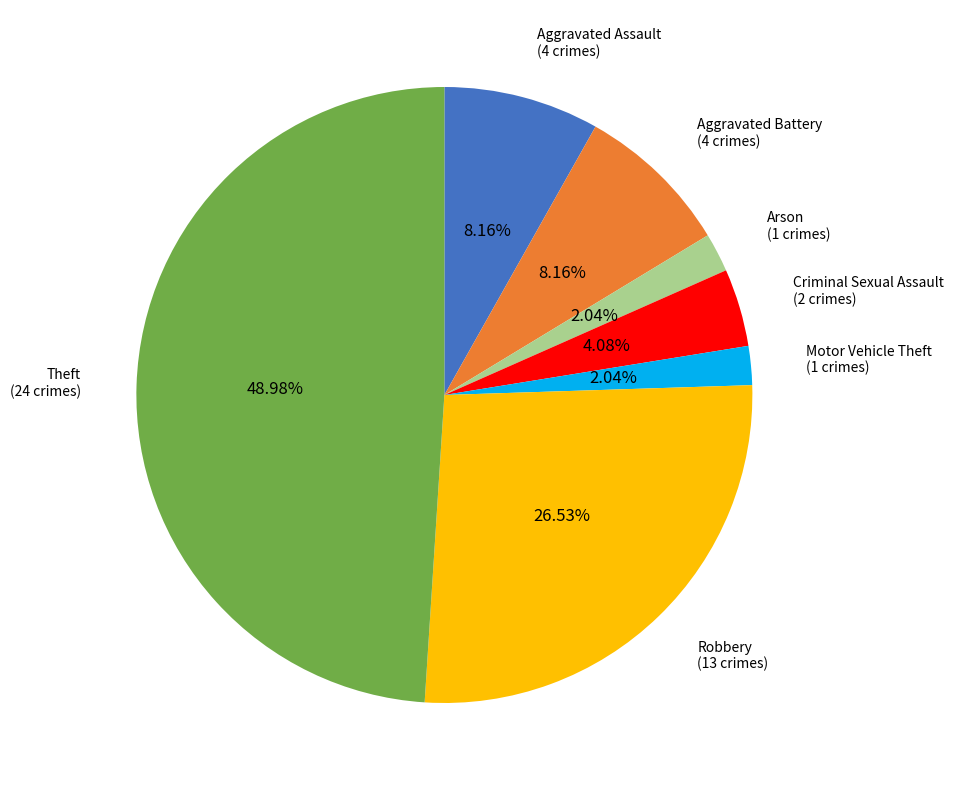

Count the number of slices in the pie.

7